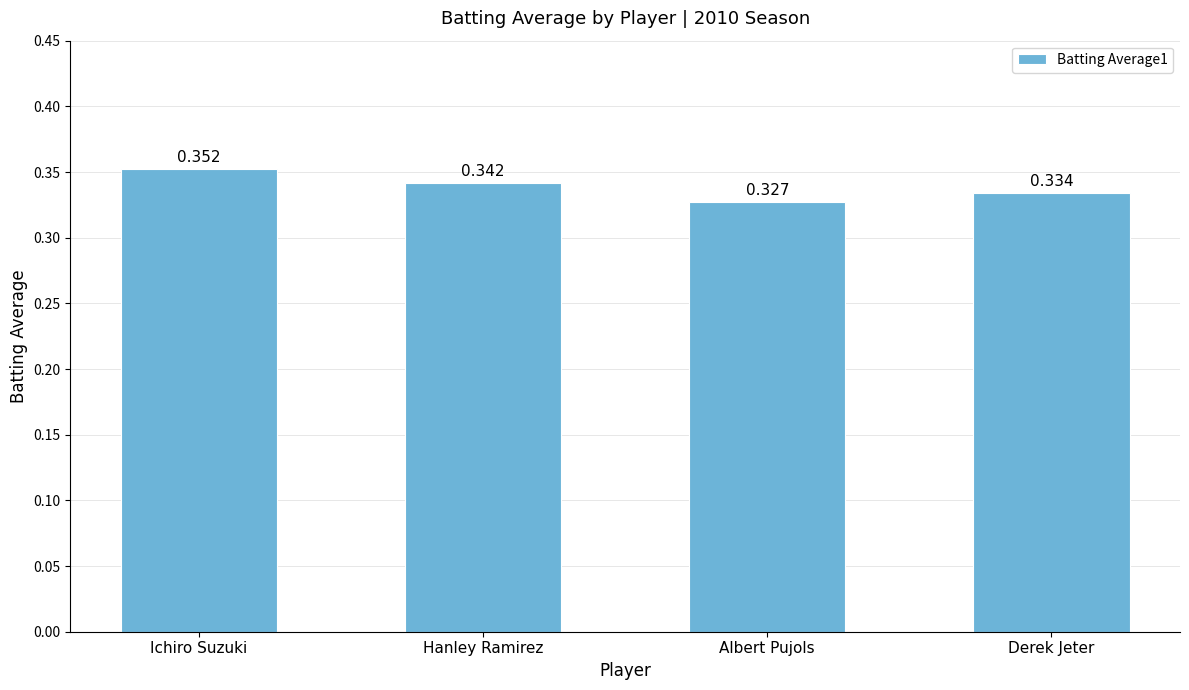

At which label is the value closest to 0?

Albert Pujols